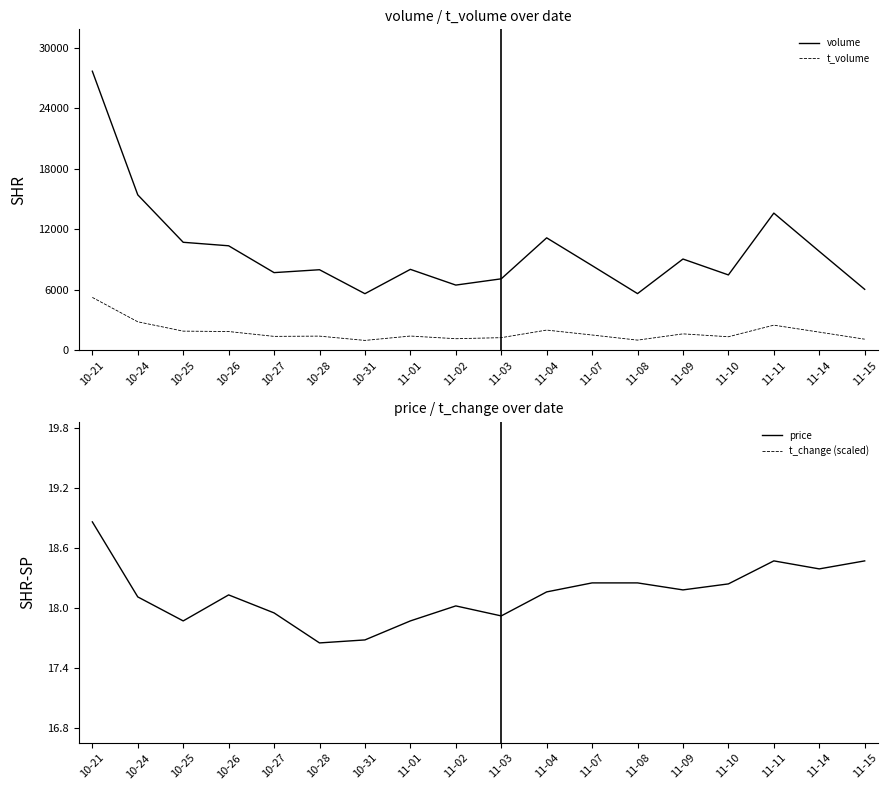

Which series has the largest total across all categories?

volume